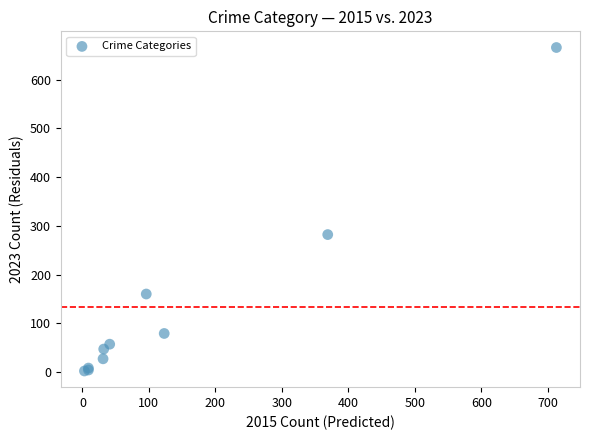

What Y value in the scatter plot is closest to 334?

282